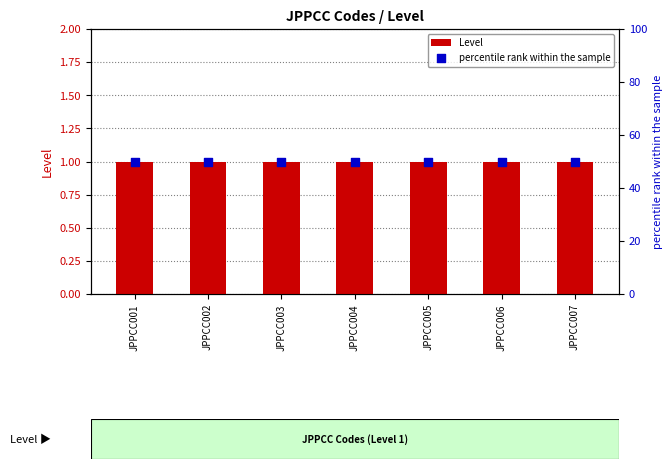

Which series has the largest Y range (max minus min)?

Level